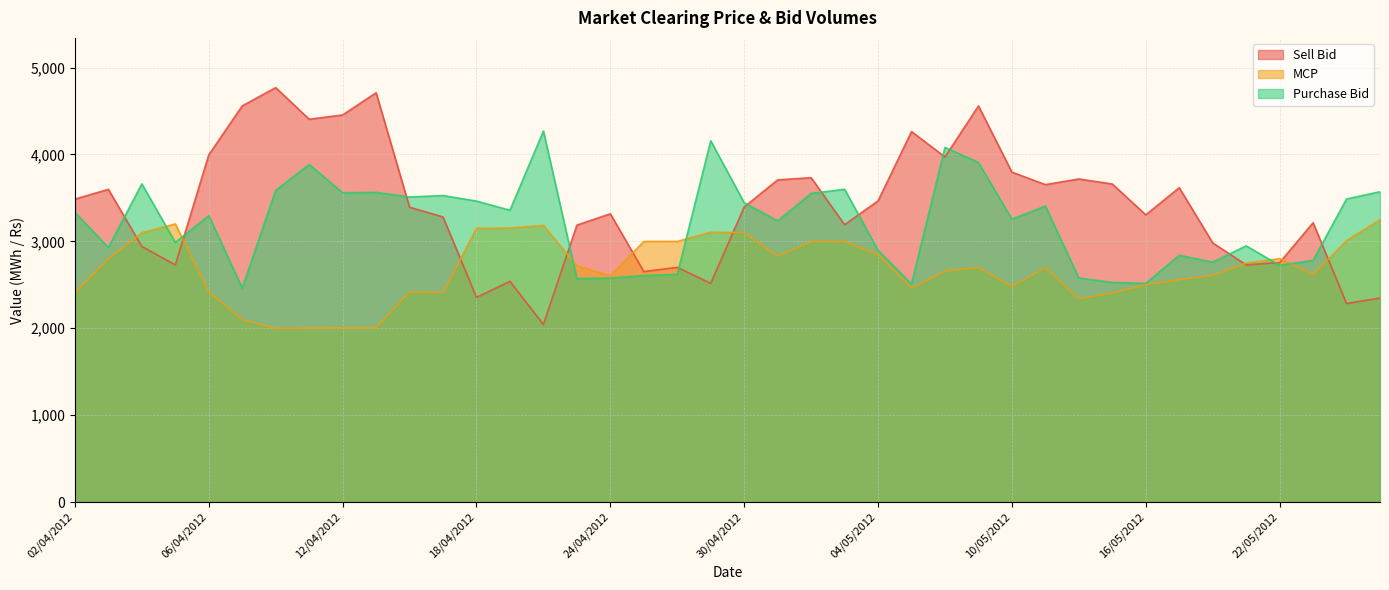

At which label is Purchase Bid closest to 3366?

19/04/2012